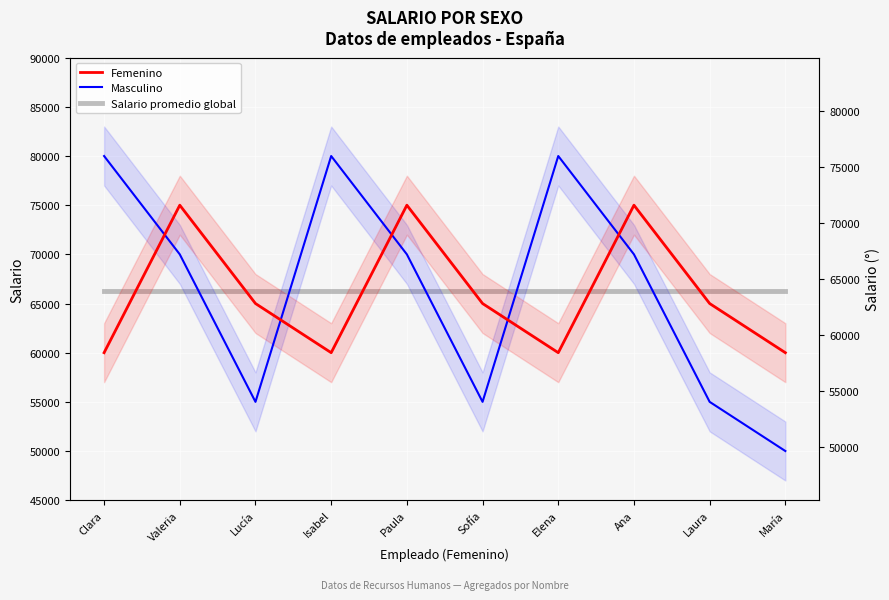

Read the Masculino value at Sofía.

55000